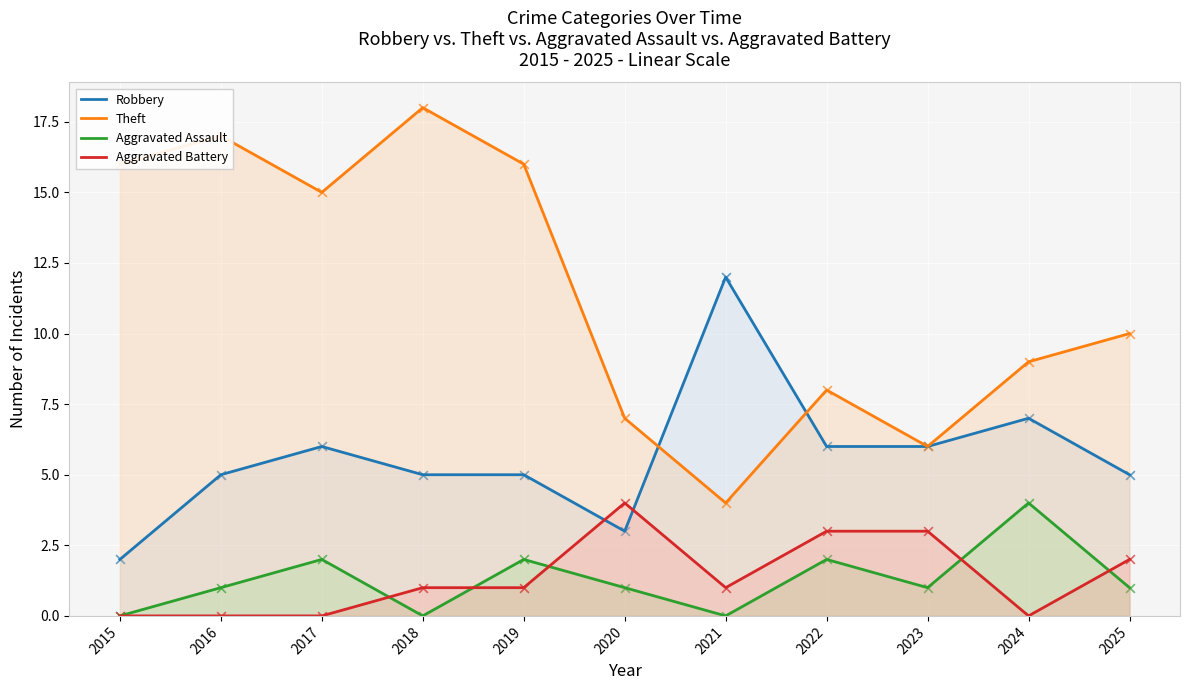

What is the total value across all series at 2019?

24